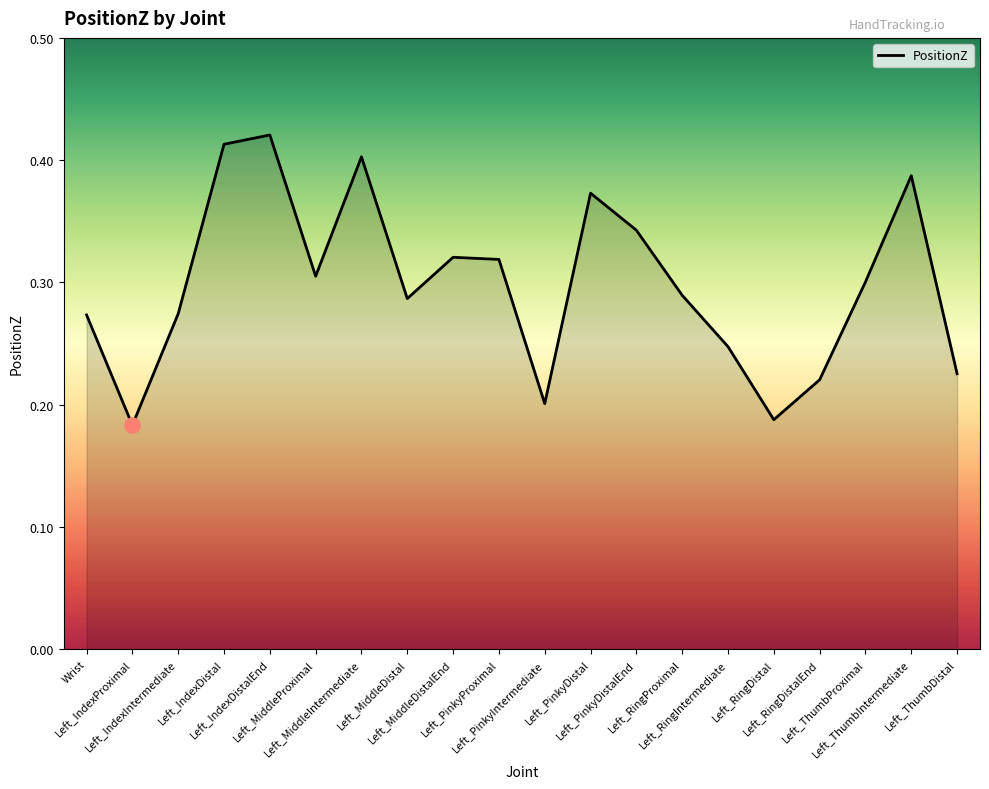

Between Left_IndexIntermediate and Left_RingDistal, which is larger?

Left_IndexIntermediate